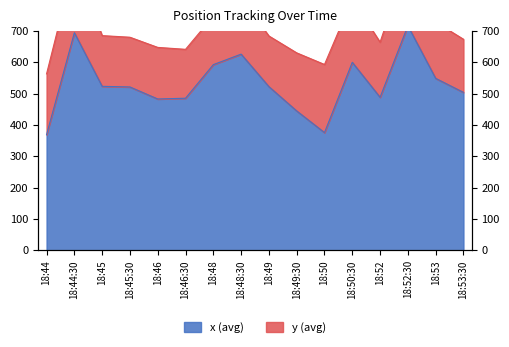

Does the chart have visible grid lines?

No